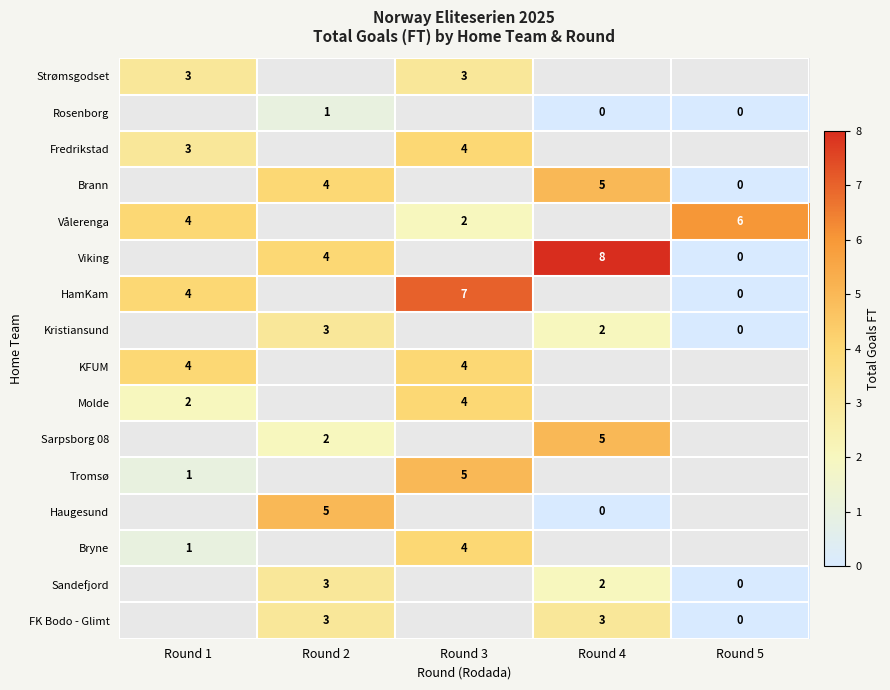

Count the number of categories in the chart.

5